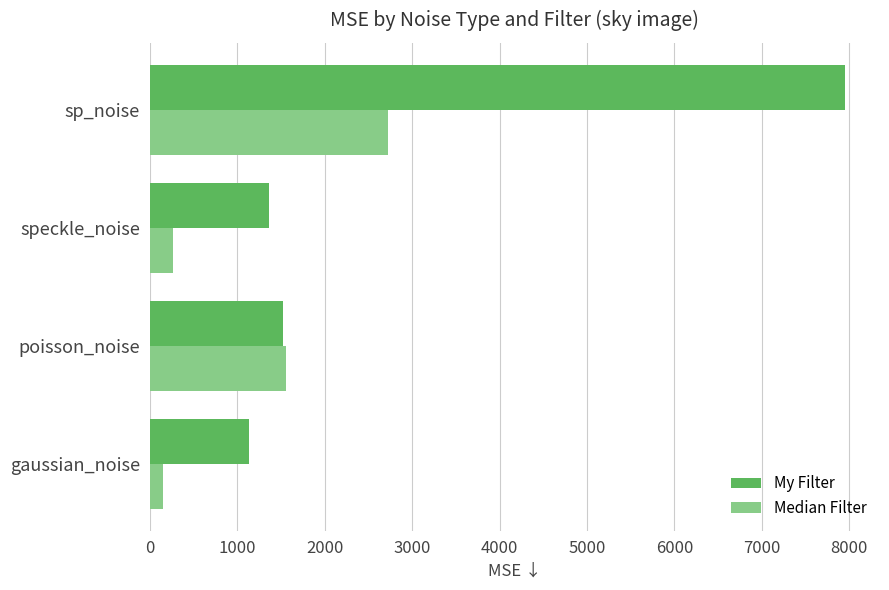

Between gaussian_noise and poisson_noise, which series saw the biggest shift?

Median Filter